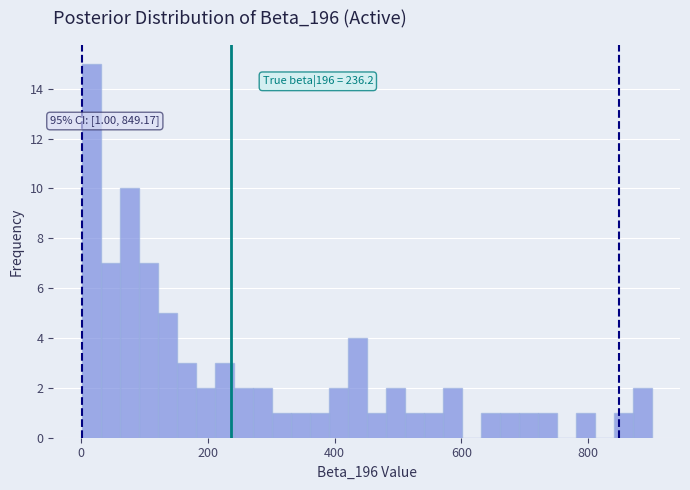

Around what value on the x-axis is the tallest bar? Give the approximate position of its centre, as read against the axis.

20